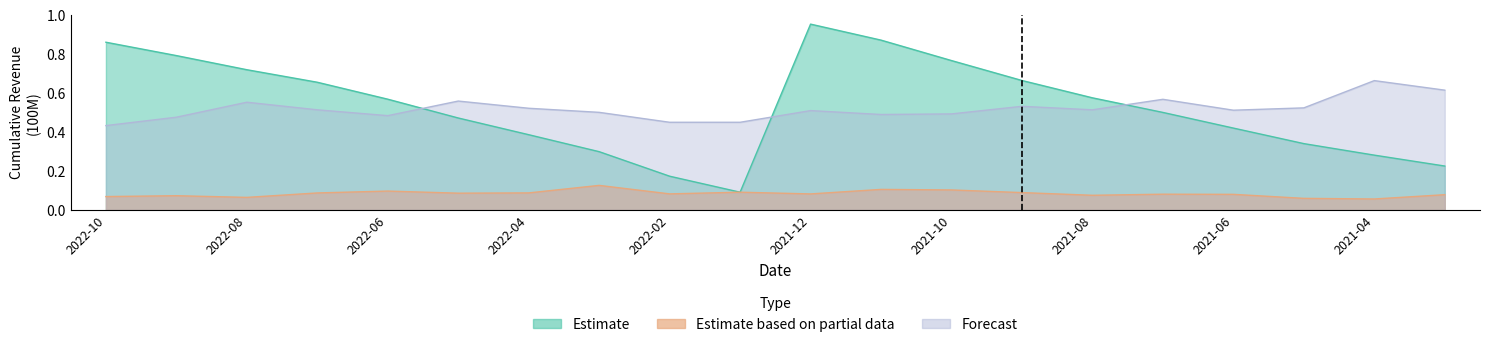

What is the label of the 19th point from the left?

2021-04